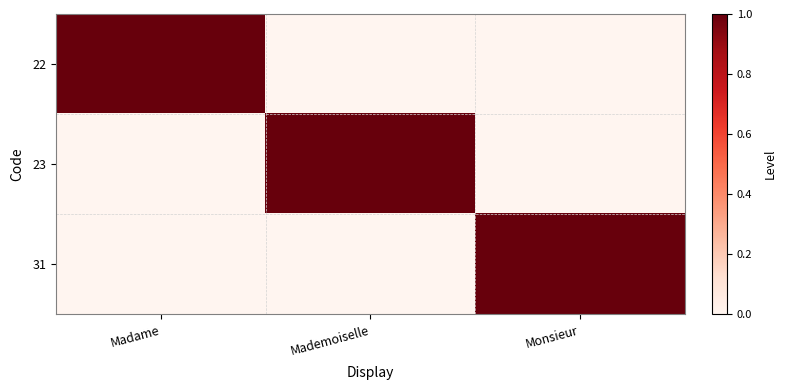

At Mademoiselle, list the series in order from largest to smallest.

23, 22, 31